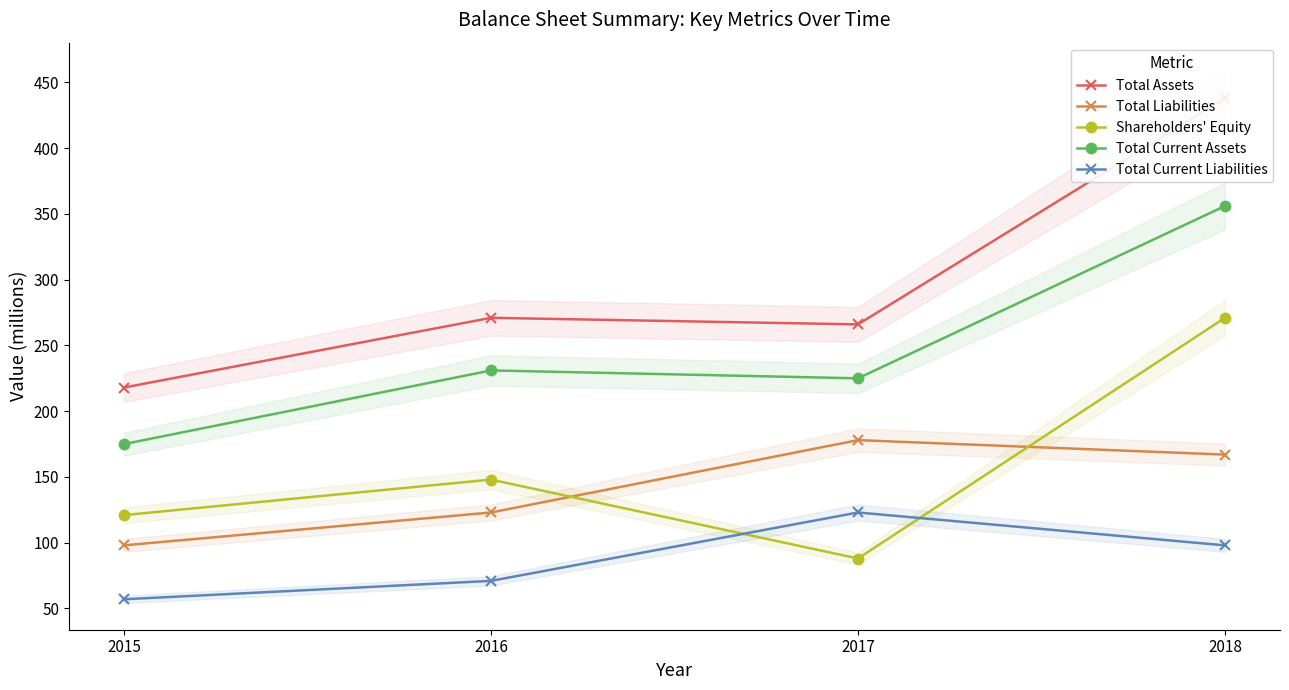

What is the approximate value of Total Liabilities at 2015?

98